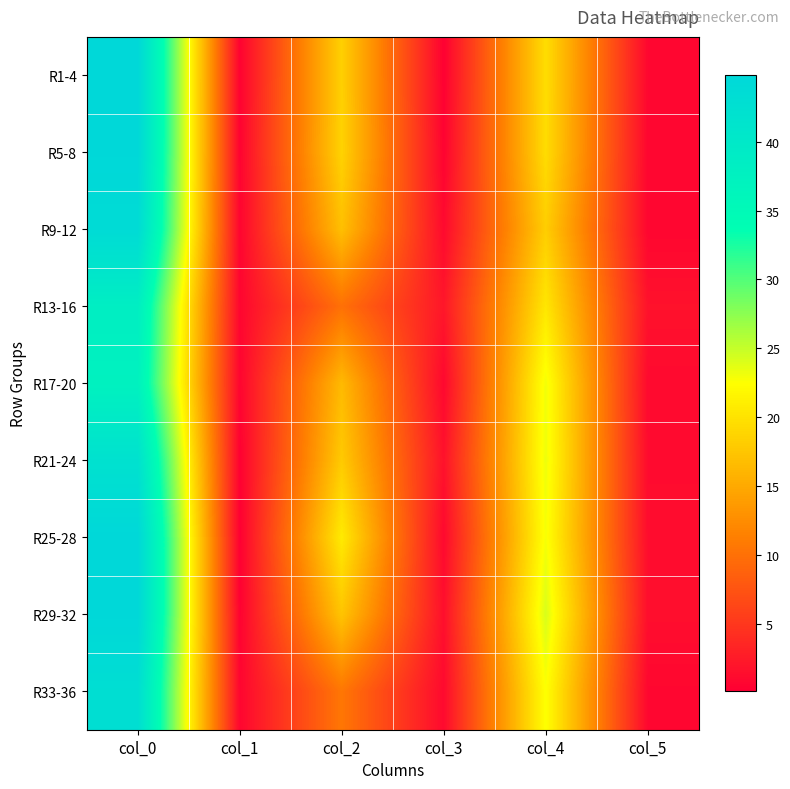

Rank the series by their maximum value, from lowest to highest.

R17-20, R13-16, R21-24, R33-36, R9-12, R5-8, R1-4, R29-32, R25-28